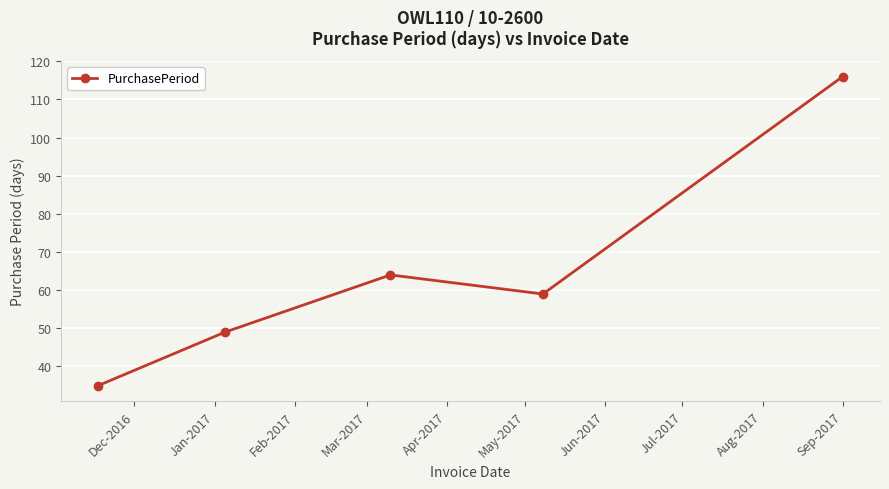

True or false: the data has more than 1 interior local peaks.

False